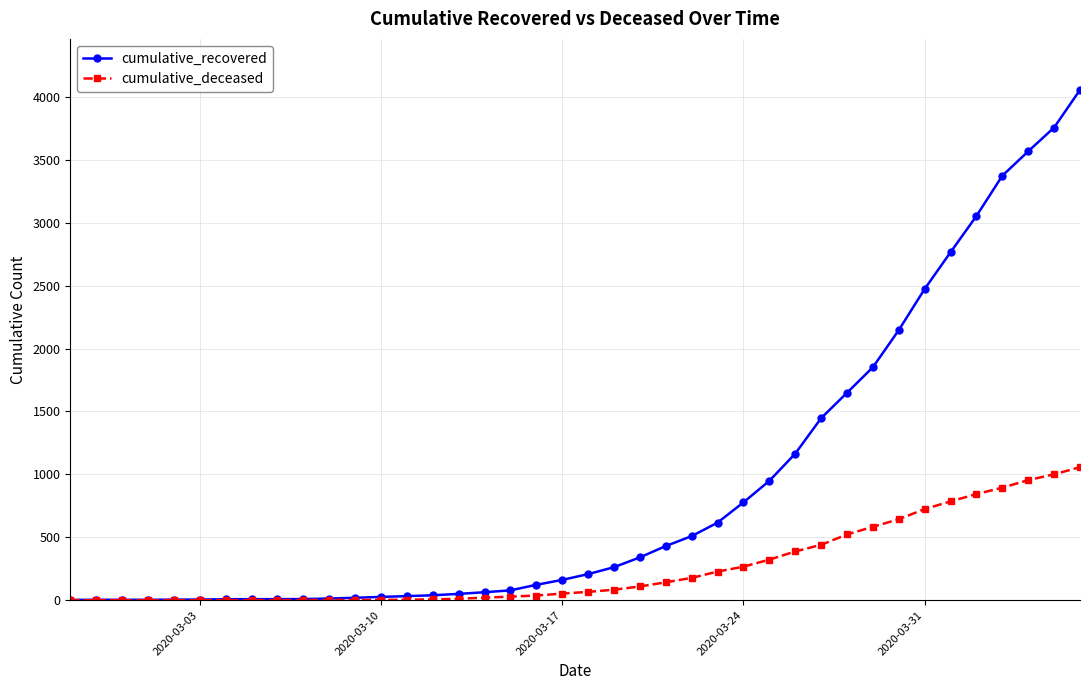

Which series has the widest spread of values?

cumulative_recovered